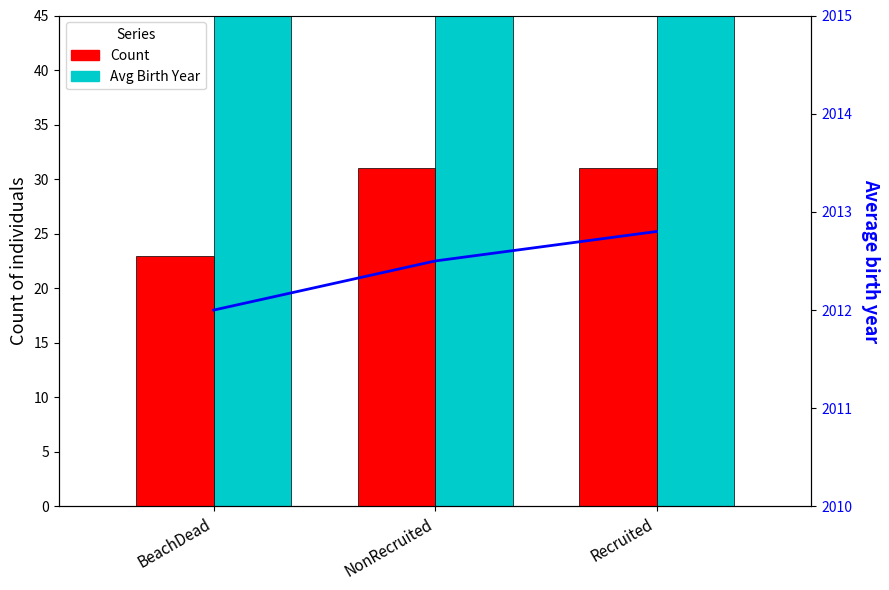

Which series has the widest spread of values?

Count